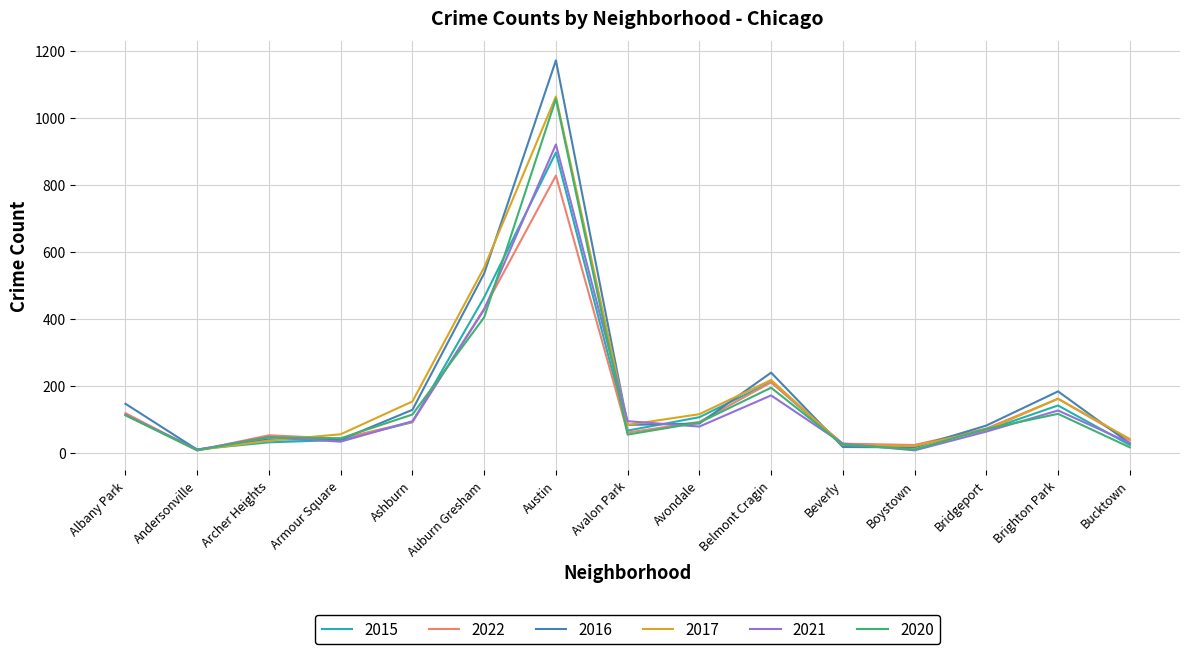

What is the maximum value shown in the chart?

1171